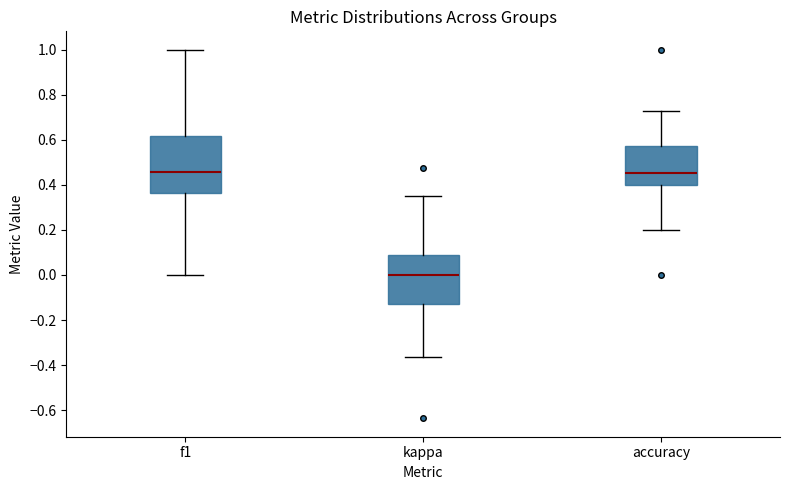

Comparing the boxes themselves (not the whiskers), which one is the tallest?

f1